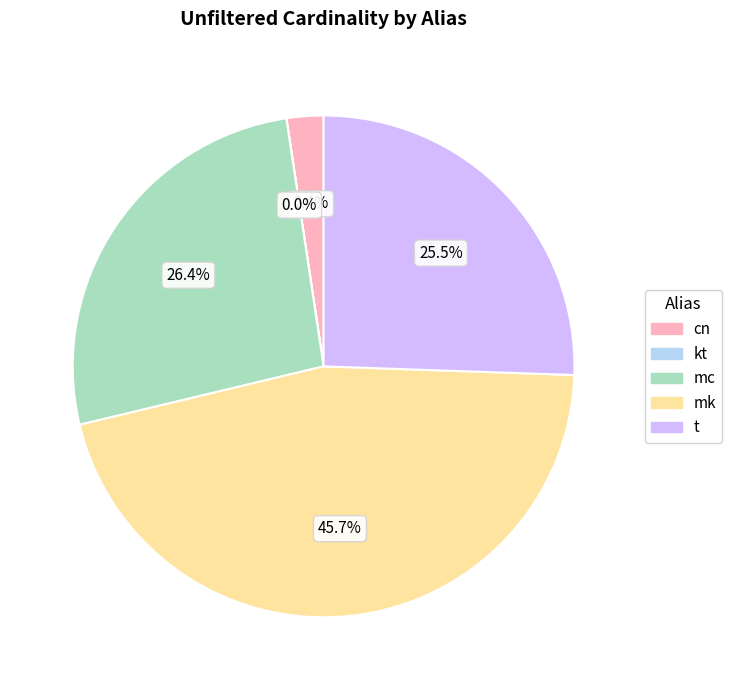

Which category has the biggest portion of the pie?

mk